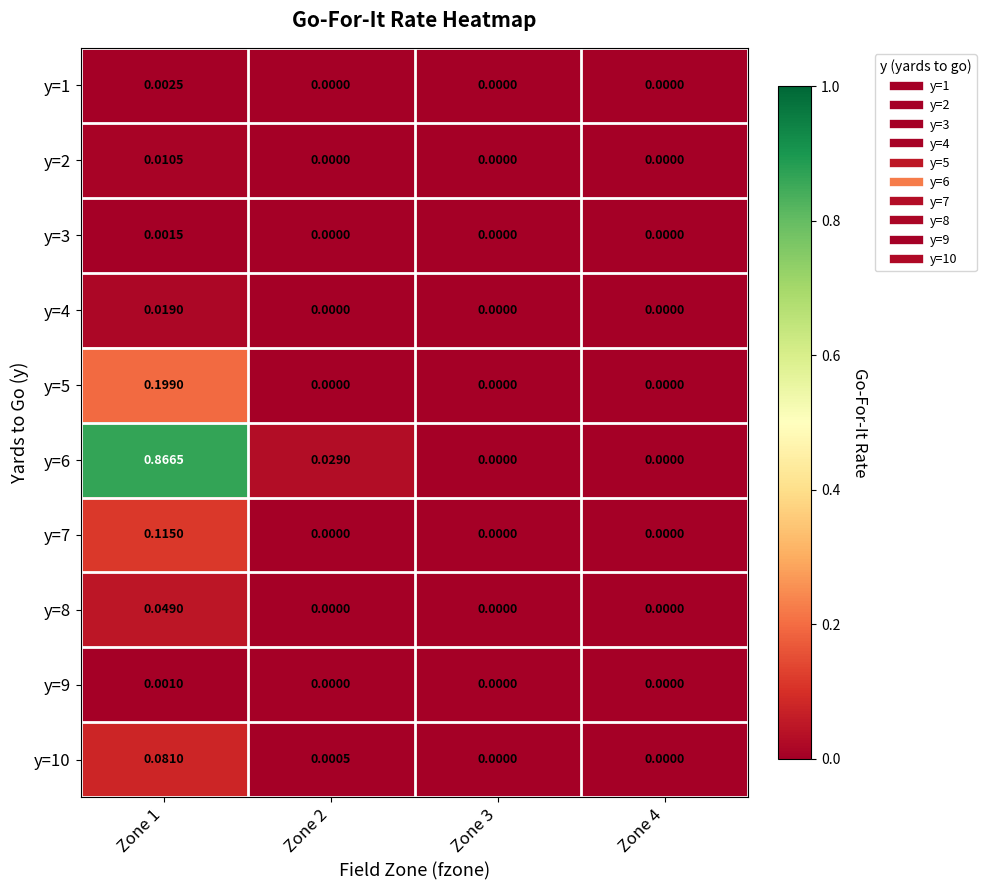

Reading left to right, extract all data points from this chart.

y=1: Zone 1=0.0	Zone 2=0.0	Zone 3=0.0	Zone 4=0.0
y=2: Zone 1=0.0	Zone 2=0.0	Zone 3=0.0	Zone 4=0.0
y=3: Zone 1=0.0	Zone 2=0.0	Zone 3=0.0	Zone 4=0.0
y=4: Zone 1=0.0	Zone 2=0.0	Zone 3=0.0	Zone 4=0.0
y=5: Zone 1=0.2	Zone 2=0.0	Zone 3=0.0	Zone 4=0.0
y=6: Zone 1=0.9	Zone 2=0.0	Zone 3=0.0	Zone 4=0.0
y=7: Zone 1=0.1	Zone 2=0.0	Zone 3=0.0	Zone 4=0.0
y=8: Zone 1=0.0	Zone 2=0.0	Zone 3=0.0	Zone 4=0.0
y=9: Zone 1=0.0	Zone 2=0.0	Zone 3=0.0	Zone 4=0.0
y=10: Zone 1=0.1	Zone 2=0.0	Zone 3=0.0	Zone 4=0.0